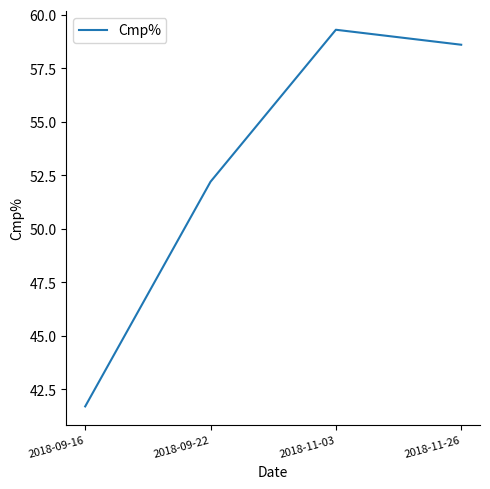

List the labels in order of value, largest first.

2018-11-03, 2018-11-26, 2018-09-22, 2018-09-16